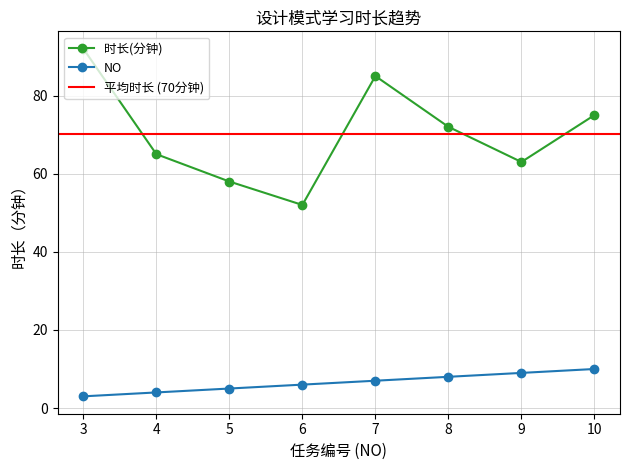

Where does the 时长(分钟) series first go above 72?

3